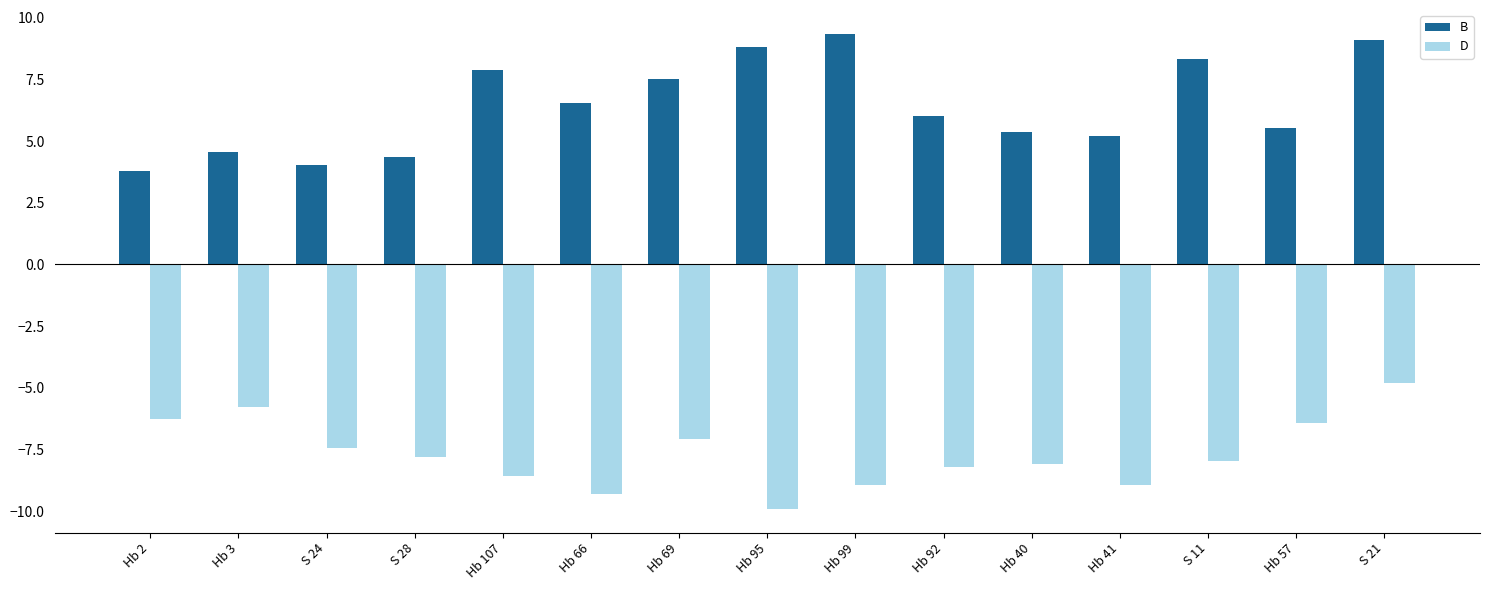

What is the value of the D bar at the 8th from the left?

-9.9